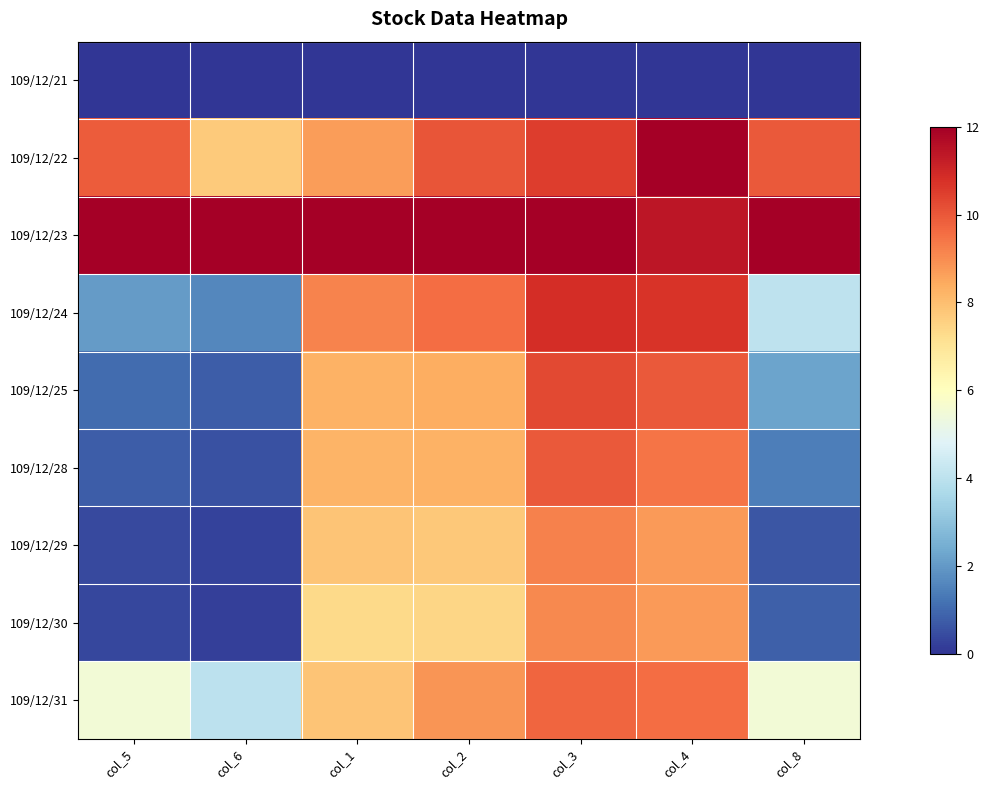

Reading right to left, list all the values displayed in this chart.

109/12/21: col_8=0.0	col_4=0.0	col_3=0.0	col_2=0.0	col_1=0.0	col_6=0.0	col_5=0.0
109/12/22: col_8=10.0	col_4=12.0	col_3=10.5	col_2=10.1	col_1=8.7	col_6=7.7	col_5=9.9
109/12/23: col_8=12.0	col_4=11.4	col_3=12.0	col_2=12.0	col_1=12.0	col_6=12.0	col_5=12.0
109/12/24: col_8=4.1	col_4=10.7	col_3=10.9	col_2=9.6	col_1=9.1	col_6=1.6	col_5=2.0
109/12/25: col_8=2.2	col_4=10.0	col_3=10.3	col_2=8.4	col_1=8.3	col_6=0.8	col_5=1.1
109/12/28: col_8=1.4	col_4=9.4	col_3=9.9	col_2=8.3	col_1=8.2	col_6=0.6	col_5=0.8
109/12/29: col_8=0.6	col_4=8.8	col_3=9.2	col_2=7.8	col_1=7.8	col_6=0.3	col_5=0.4
109/12/30: col_8=0.8	col_4=8.8	col_3=9.1	col_2=7.4	col_1=7.3	col_6=0.2	col_5=0.4
109/12/31: col_8=5.5	col_4=9.6	col_3=9.7	col_2=8.8	col_1=7.8	col_6=4.0	col_5=5.5